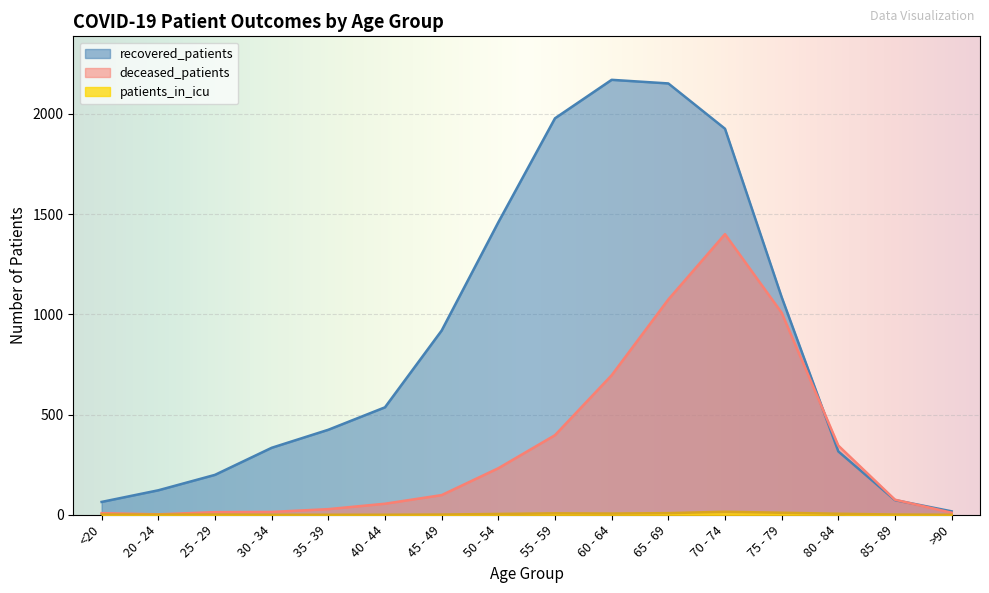

Does the chart display data point markers on the line(s)?

No